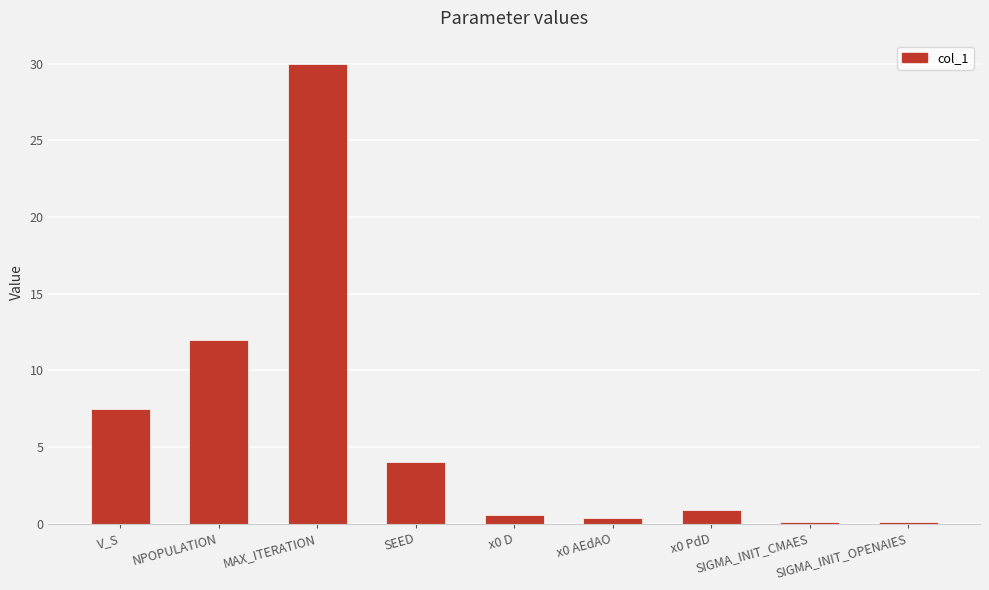

What is the smallest value displayed?

0.1